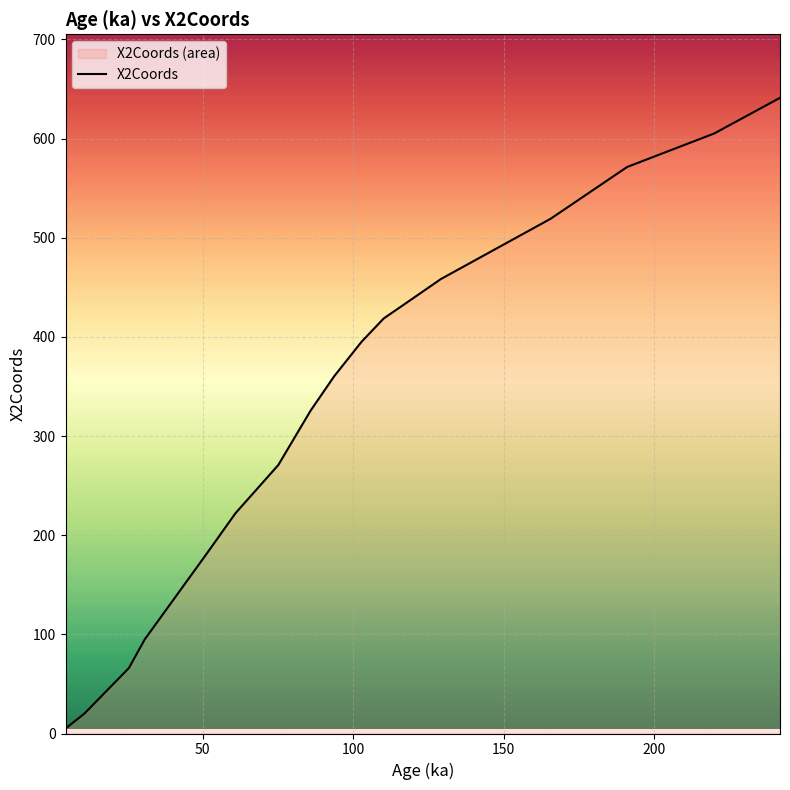

What is the greatest value displayed?

641.1